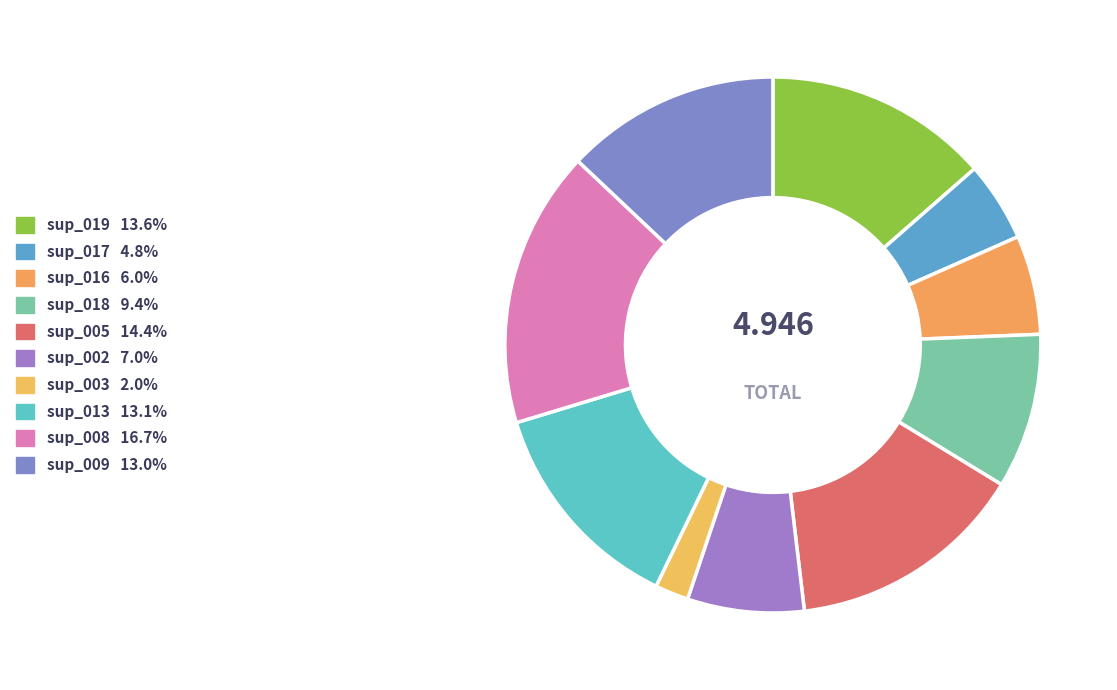

To the nearest percent, what portion does sup_018 represent?

9%